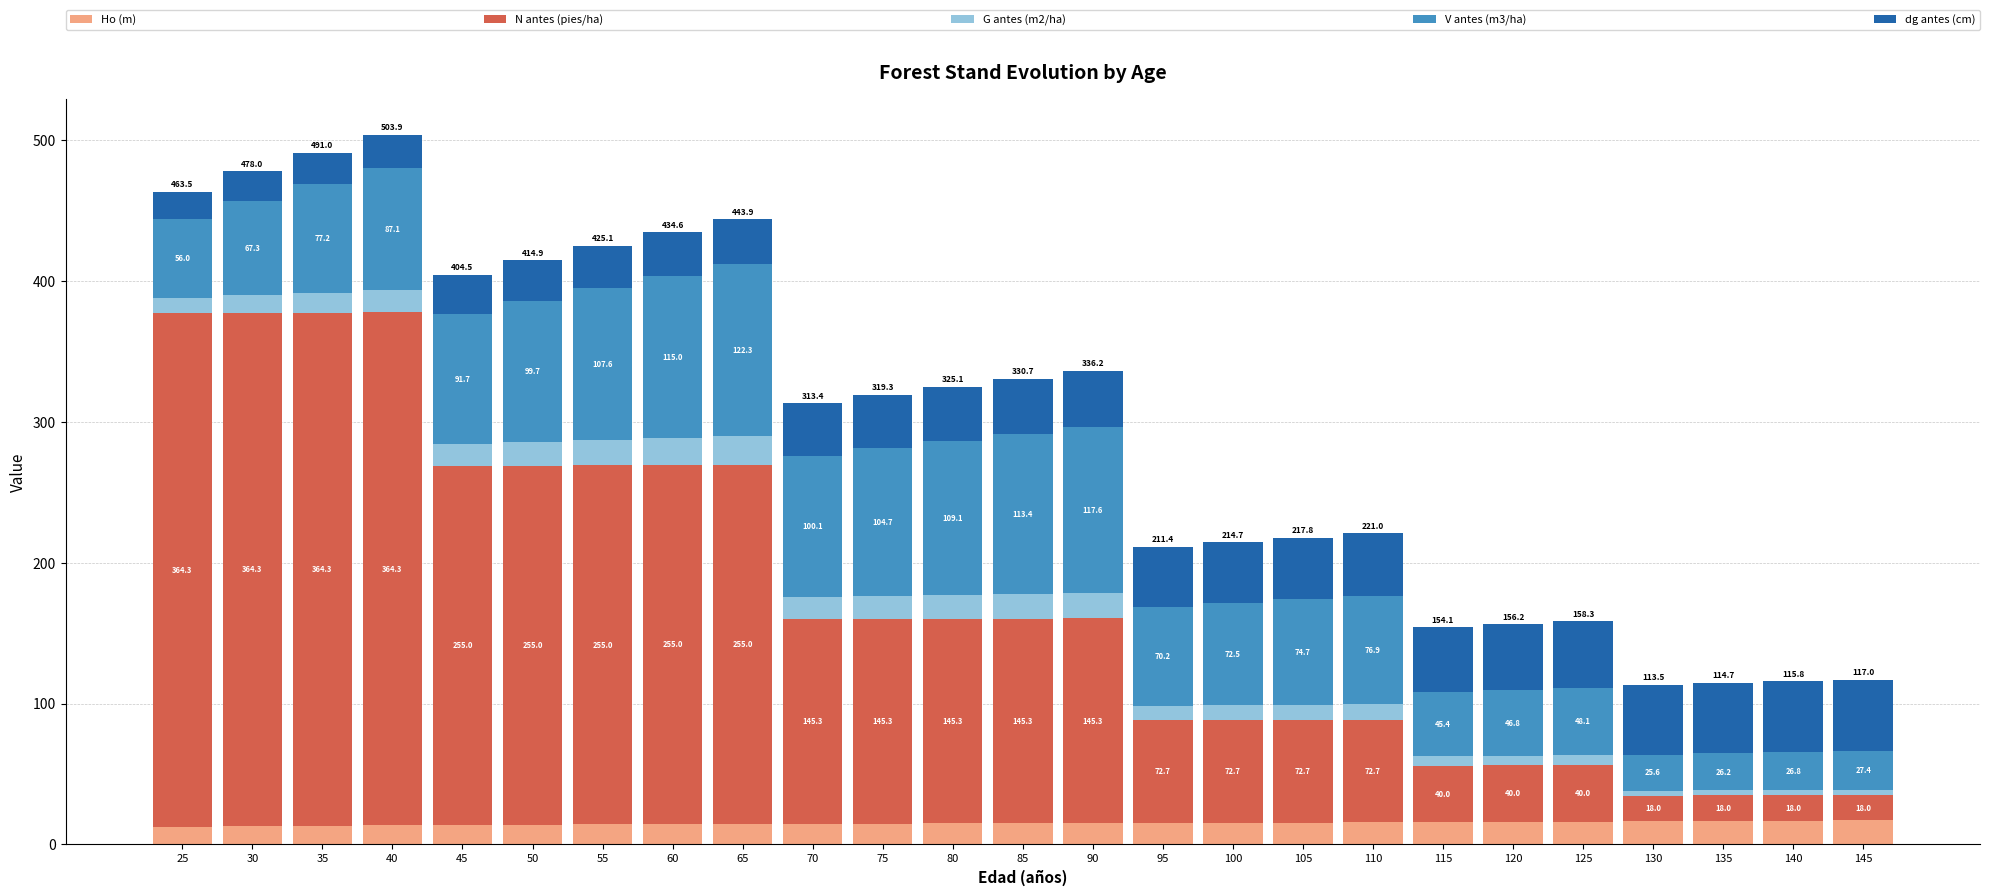

At which category is the sum across all series the highest?

40